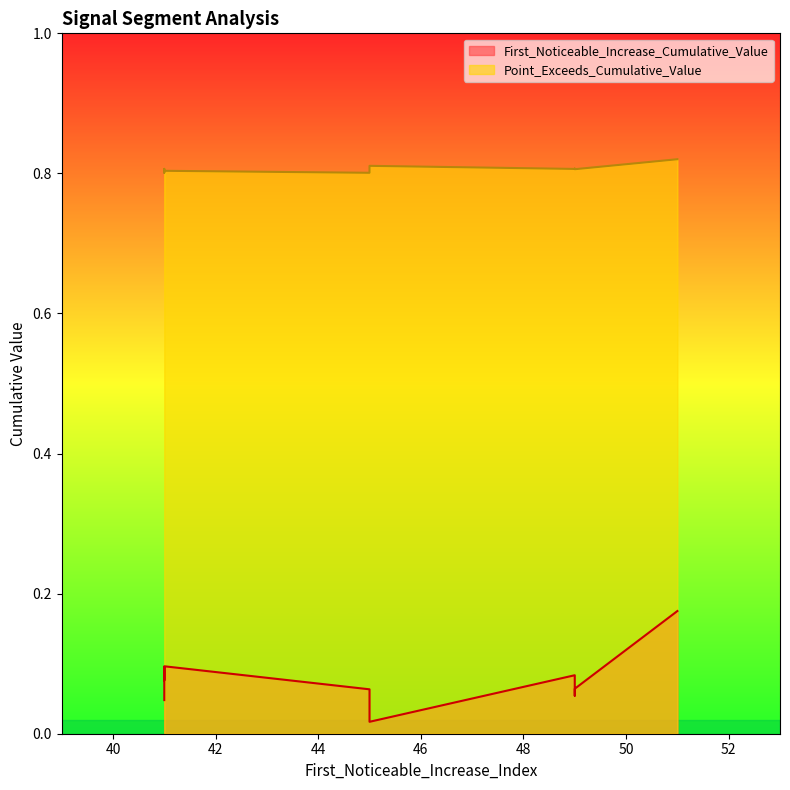

Rank the series at 49 from lowest to highest value.

First_Noticeable_Increase_Cumulative_Value, Point_Exceeds_Cumulative_Value